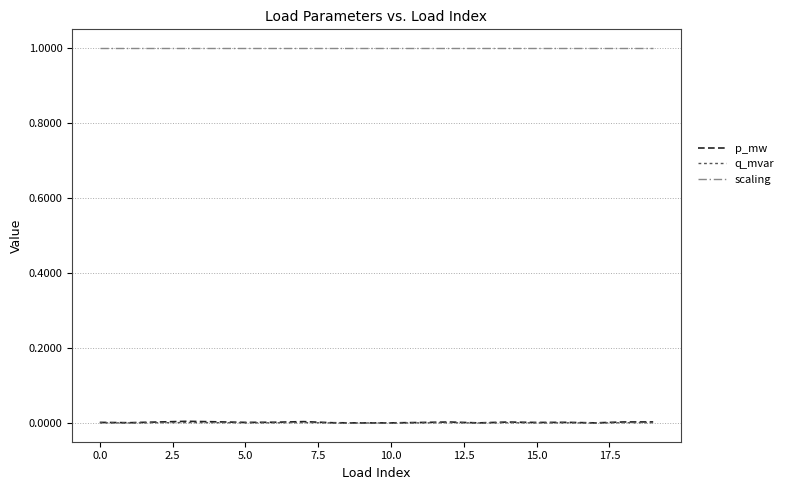

Which series has the largest range (max minus min)?

p_mw